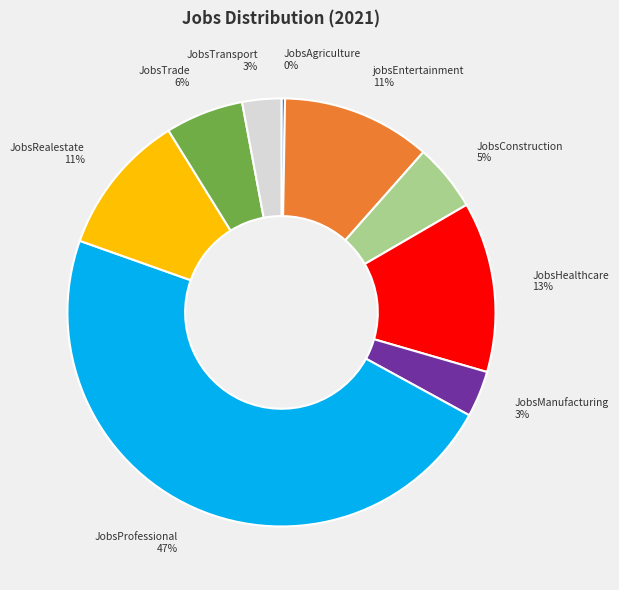

Which category has the biggest portion of the pie?

JobsProfessional